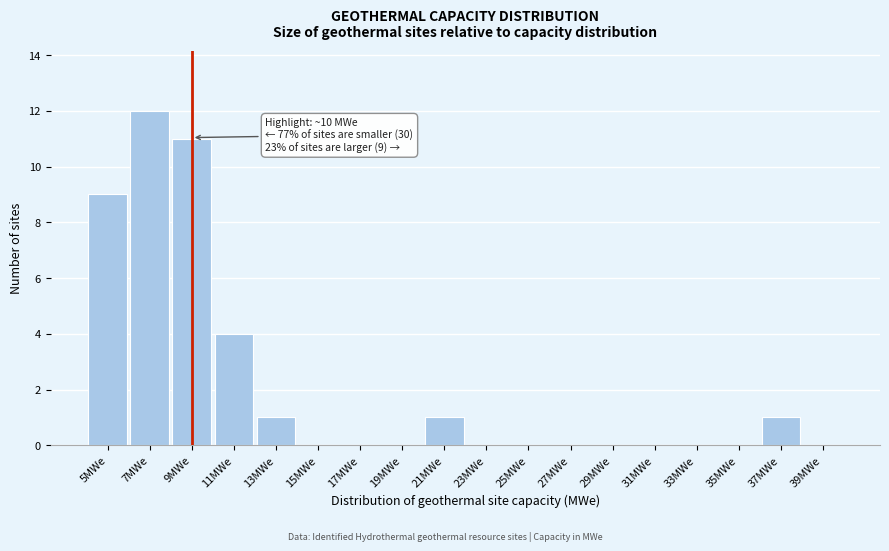

Reading left to right, what are all the values shown in this chart?

5MWe=9	7MWe=12	9MWe=11	11MWe=4	13MWe=1	15MWe=0	17MWe=0	19MWe=0	21MWe=1	23MWe=0	25MWe=0	27MWe=0	29MWe=0	31MWe=0	33MWe=0	35MWe=0	37MWe=1	39MWe=0